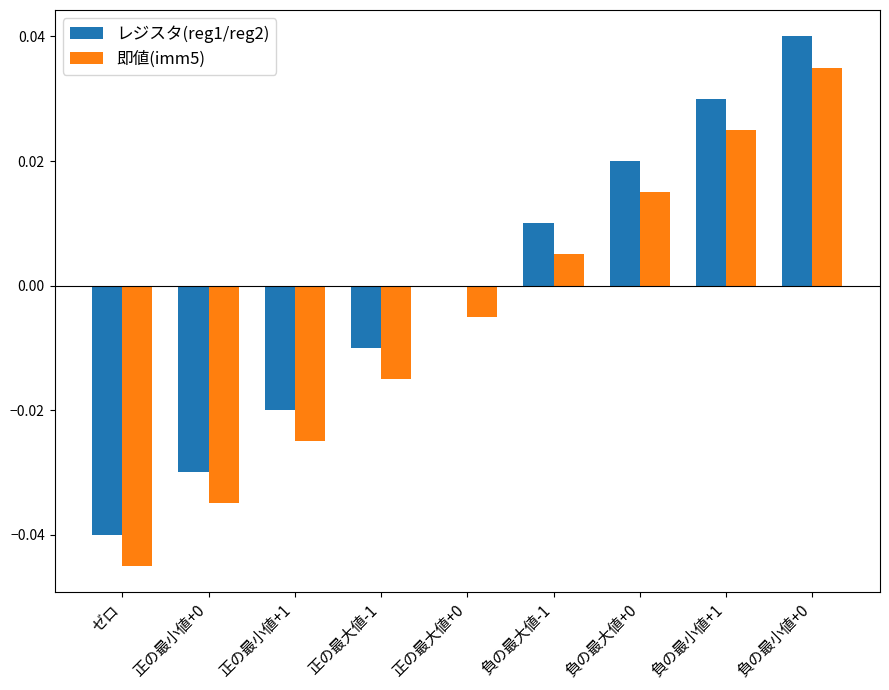

What are all the series names shown in the legend?

レジスタ(reg1/reg2), 即値(imm5)